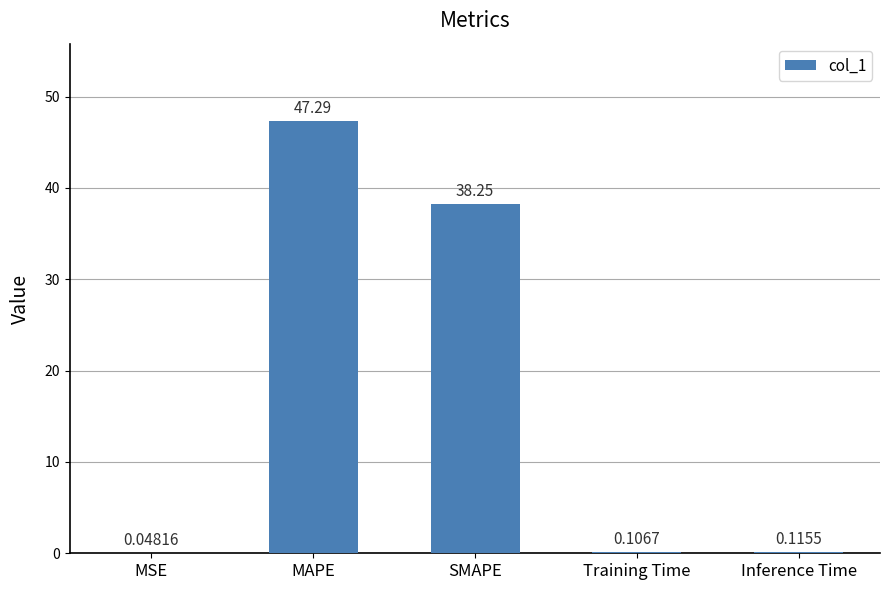

Which label corresponds to the largest value in the chart?

MAPE